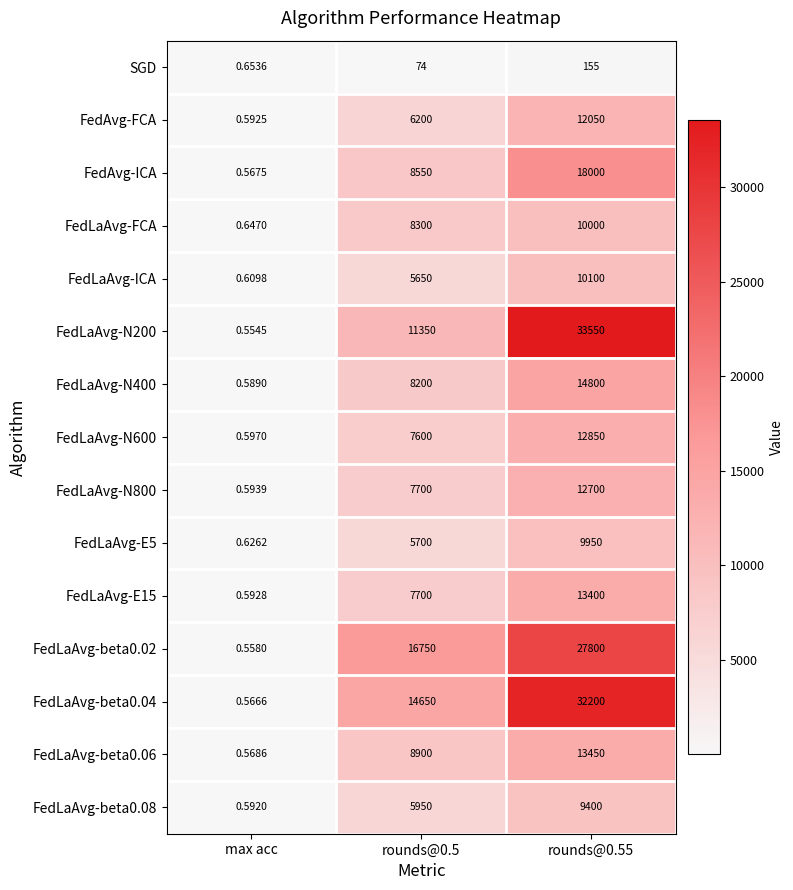

What is the total value across all series at rounds@0.5?

123274.0